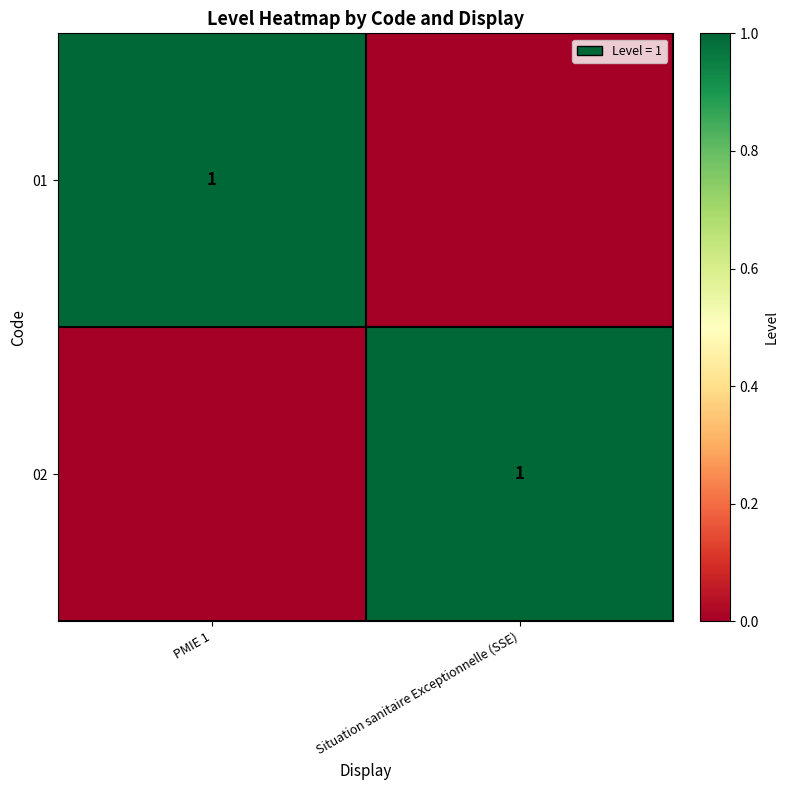

Is it true that 02 equals 1 at Situation sanitaire Exceptionnelle (SSE)?

True